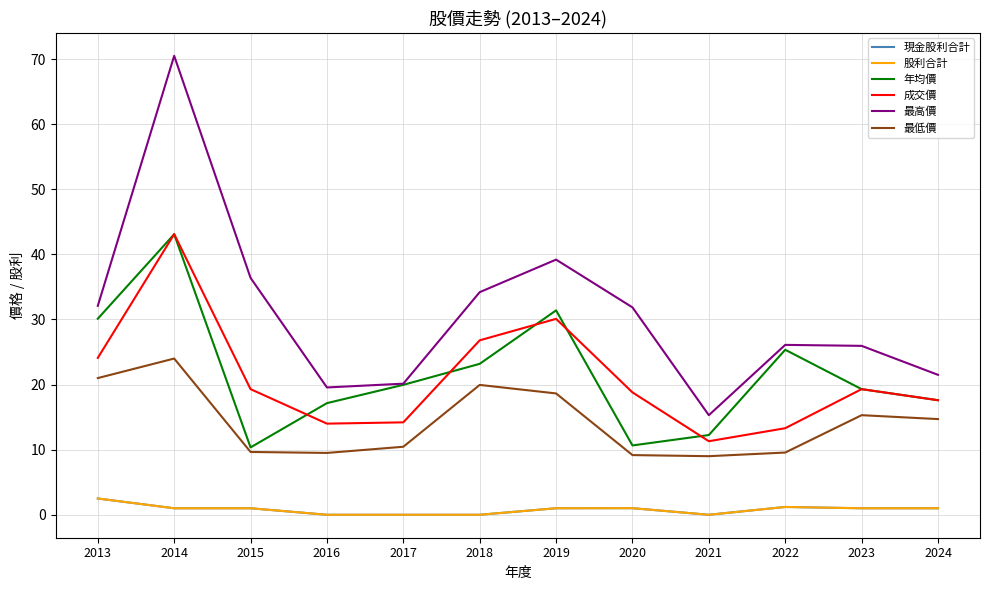

True or false: 最低價 and 股利合計 cross at least once.

False